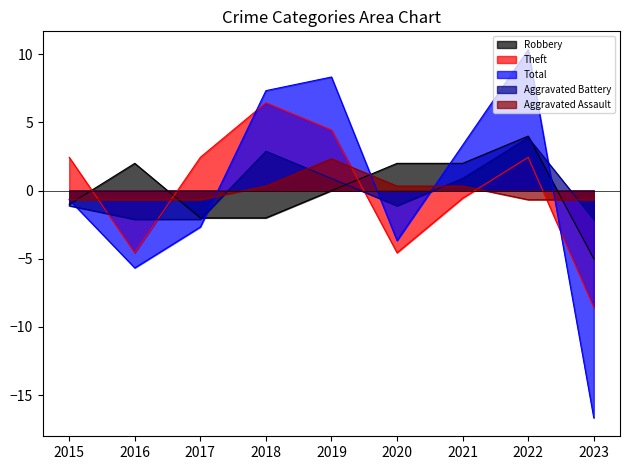

At which category does Theft reach its first local peak?

2018